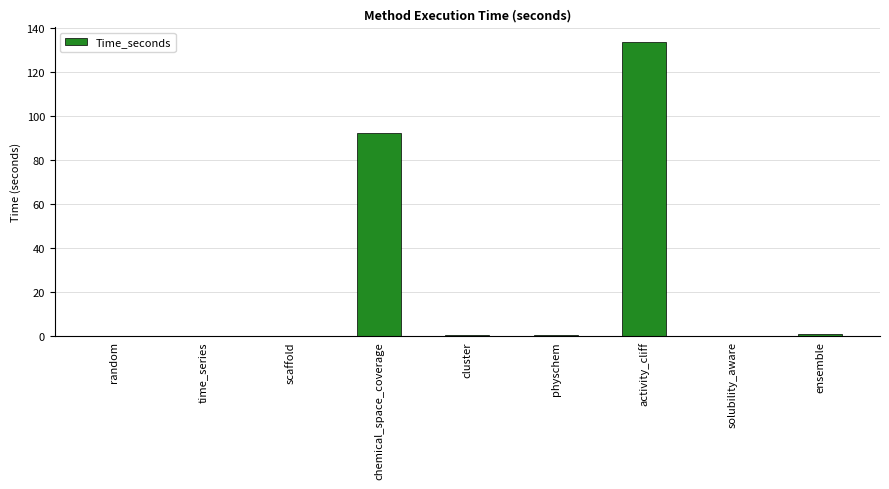

What is the change in value from cluster to activity_cliff?

+132.9